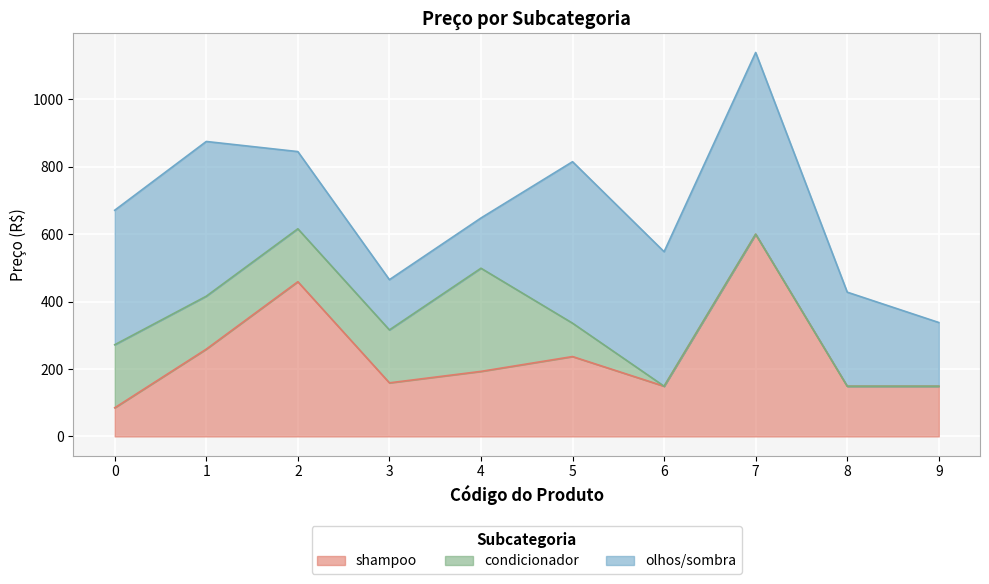

What is the difference between the second highest and minimum values in the shampoo series?

374